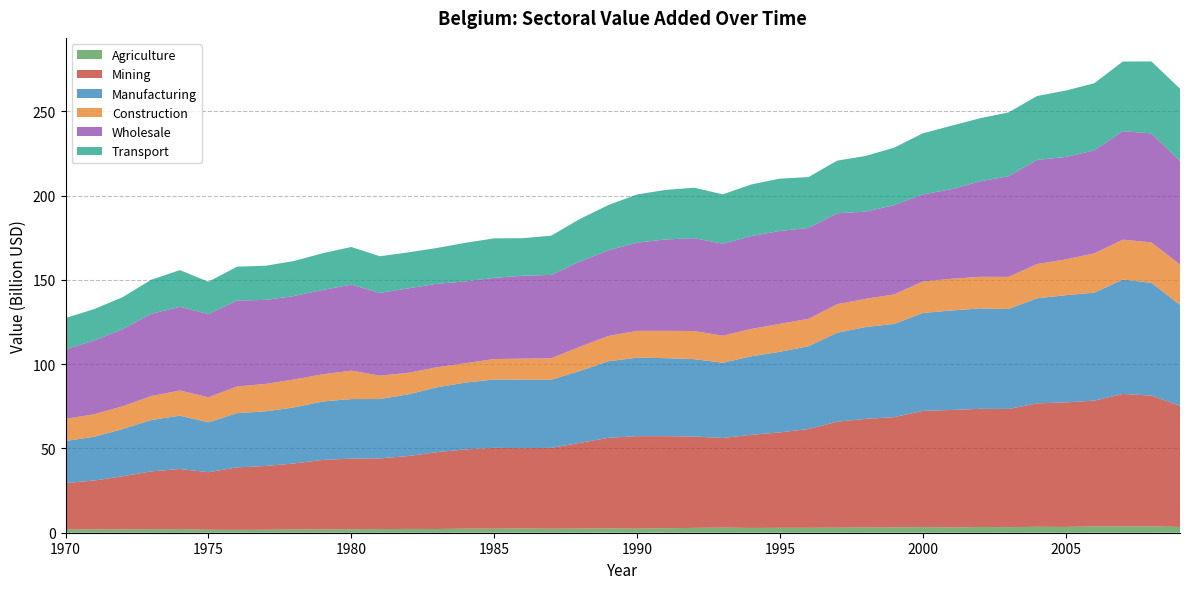

Reading left to right, transcribe all the data shown in this chart.

Agriculture: 1871867434.3	1970672562.6	1960046399.8	2035728581.5	2124660991.3	1768697525.5	1697770217.1	1761872235.1	1973679119.3	1965516628.4	2036666804.1	2128482823.0	2259669124.4	2213247142.3	2418609931.0	2412113320.9	2526441328.6	2368569584.1	2492334124.1	2541798822.6	2458987598.4	2613055947.8	2882644721.3	3024583323.4	2832748285.2	2915271685.1	2920258334.0	2997871049.5	3094279595.6	3115121230.9	3321875367.5	3085712788.4	3405881222.6	3293745553.0	3530291720.4	3434138899.9	3738963798.9	3728862638.2	3751366489.8	3418923227.5
Mining: 27588820409.7	28993406911.1	31522567888.0	34339248892.1	35676556782.8	34128266277.1	37053665190.0	37817944197.8	39114399666.9	41210756769.7	41928230911.4	41957528668.9	43220959393.0	45593786093.8	47006686408.5	47944786467.0	47643647977.1	47958251394.6	50794903822.8	53756486223.9	54827032059.9	54663055281.5	54197049633.4	53171755396.0	55250143286.2	56584541863.9	58584536142.6	62845160863.9	64426858244.7	65443039101.8	68929586162.7	69709014891.0	70068972096.7	70123135345.6	73182249538.9	73851916117.1	74603675908.7	78562161060.9	77562424949.3	71851399783.0
Manufacturing: 24952637847.8	25951697531.1	27992762453.7	30477928872.4	31617335583.6	29568888153.7	32175151675.6	32394084382.9	33251221288.4	34647538904.3	35305201863.9	35199837449.8	36596402304.6	38467806719.7	39635348181.9	40513043644.4	40629500845.7	40431264203.3	42650606691.8	45403836499.0	46535812778.6	46273101444.0	45858777306.0	44615156388.0	46581753984.4	47793052225.8	49133348863.4	52733566563.6	54499303738.9	55278130127.8	58067335246.5	59017159062.0	59561940173.8	59301669110.2	62336707864.6	63572896076.8	64039662096.2	67843990589.9	66916683863.9	59836913572.4
Construction: 13096672206.9	13337618278.4	13513699097.5	14208135148.3	14930217651.5	14860314321.2	15801830684.7	16272003185.0	16552935319.9	16124151015.1	16879941107.4	13887497131.8	12790295031.9	11852454663.4	11499624598.4	12121522925.0	12444258928.8	12716017418.3	14374473751.6	14987708636.7	15890074490.8	16175101724.4	16693540317.7	16054679884.5	16233055590.9	16599154400.1	16235759661.9	16944876053.8	16713061945.0	17510543759.6	18671678313.8	18791906888.9	18721085550.1	19015335957.6	20320177199.2	21245240624.1	23306154482.3	23707991404.4	23960445612.0	23961606617.5
Wholesale: 41225849478.3	43726256545.7	45775274247.5	48758361808.6	49647063771.1	49355691638.7	51002164923.7	49827750885.1	49510838110.3	50052638680.0	50997689544.6	49046503859.3	50098271702.0	49531785282.7	48492252567.5	48195754636.8	49189654855.1	49440520291.2	50609473469.4	50810356142.3	52328826138.8	54216343844.2	55077651529.1	54524487804.4	55057894063.7	55091518007.9	53916916378.4	53968598850.1	51687757405.9	52983695383.7	51661211409.1	53159768168.0	56634709628.7	59709464314.3	61751744167.5	60744053429.6	61075760929.8	64326940780.1	64621295948.4	61410757314.5
Transport: 18614081688.4	18633986094.5	18968978041.8	20218943299.2	21768654756.3	19155434339.9	20055679970.1	20265213449.9	20773415288.2	21751487639.0	22321136001.7	21754512614.0	21310663077.3	21223092026.0	22929010965.5	23401960030.7	22246588896.5	23268069506.9	25162481454.2	26863169017.0	28585599486.1	29377008549.5	29925540096.0	29295976719.3	30611286268.2	31018843135.7	30137068499.3	31167462718.3	33060530817.5	34069861873.8	36215557098.0	37610566437.4	37414325791.4	37830094306.8	37895900336.8	39374115710.2	39809508290.3	41298320658.5	42692806689.5	42886169139.5